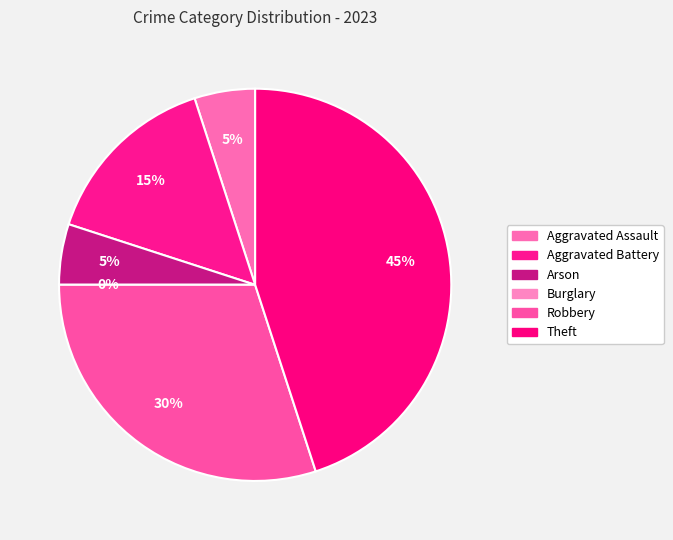

Is Theft the majority of the pie?

No